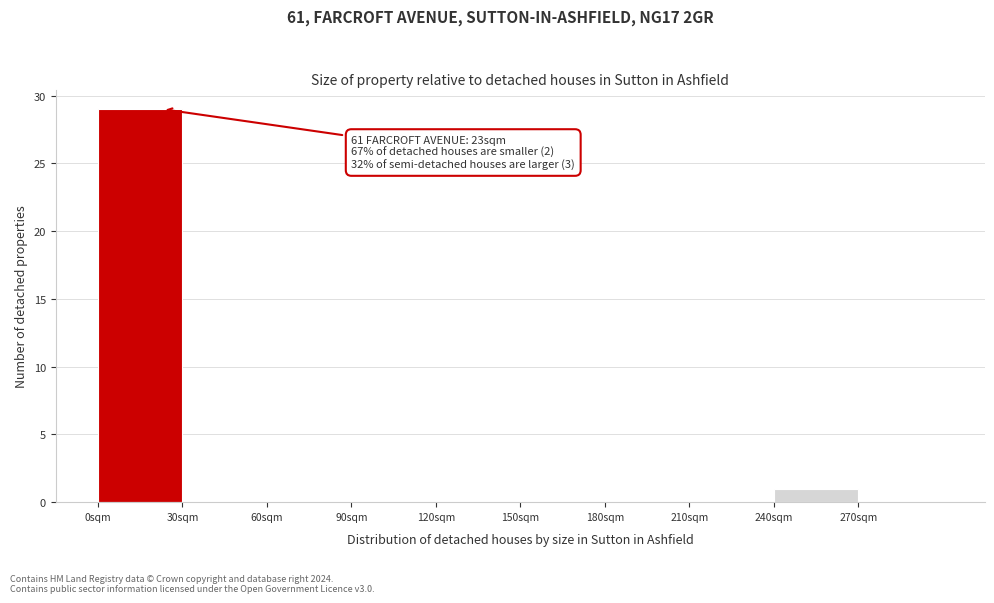

Which range on the x-axis has the tallest bar?

0 to 30